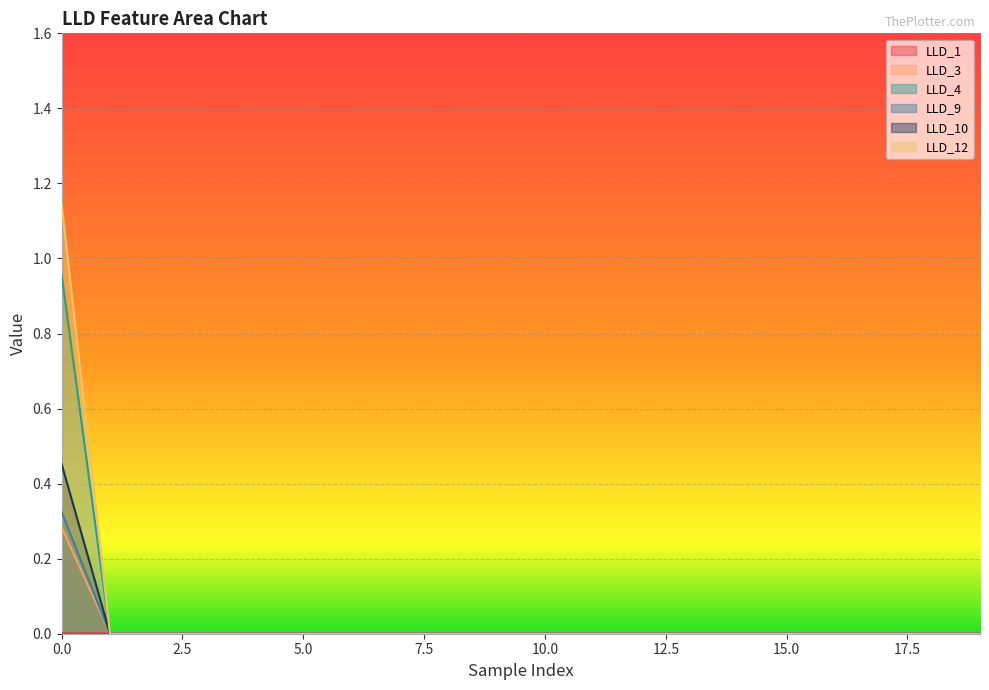

Between 12 and 17, which series saw the biggest shift?

LLD_1